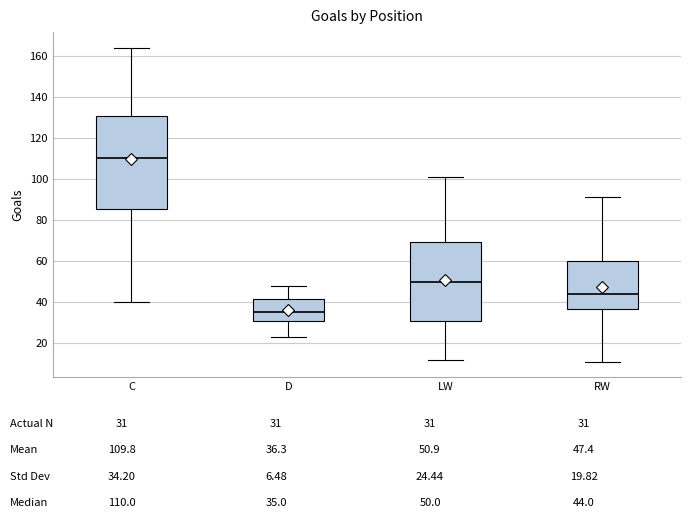

Which box has the highest median line?

C